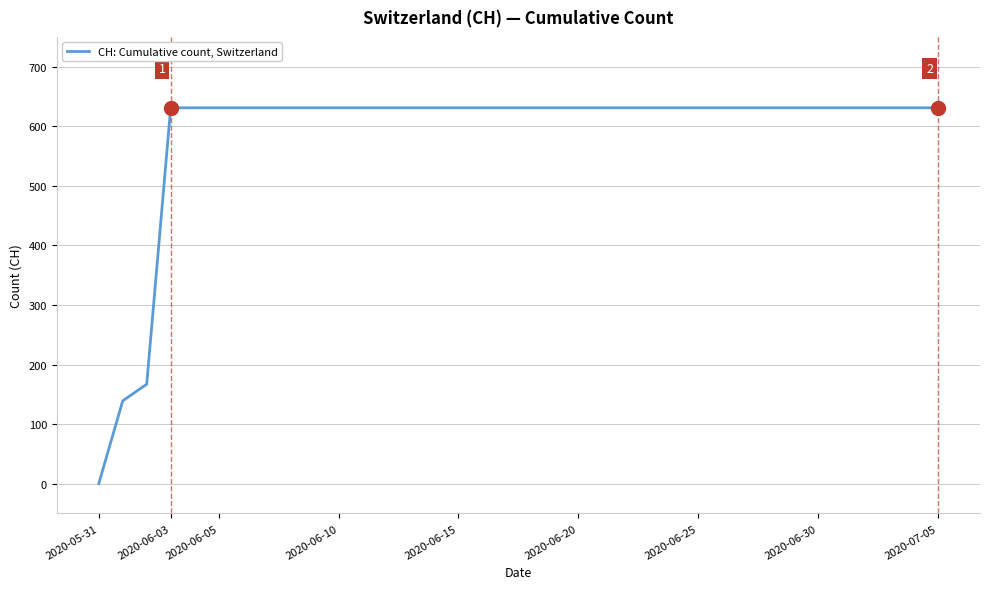

What is the maximum value shown in the chart?

631